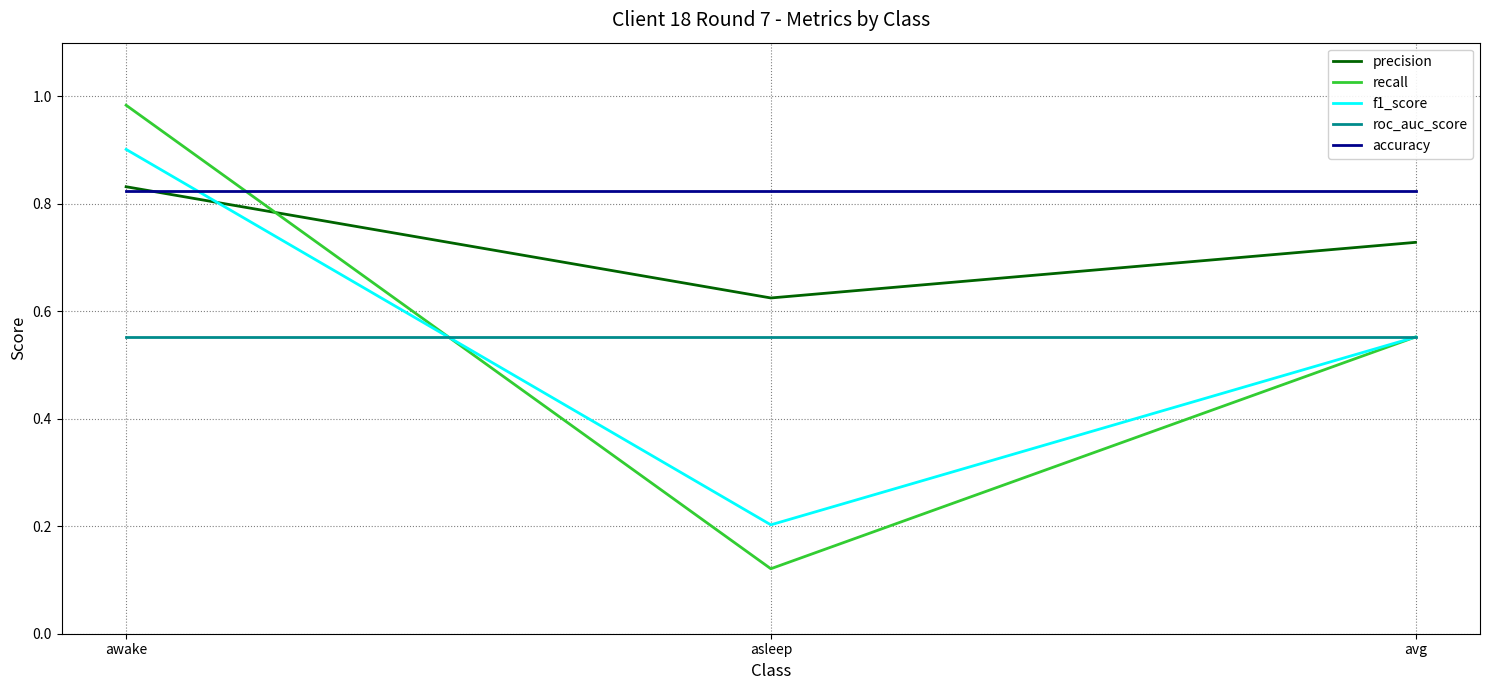

Is it true that recall equals 1.3 at awake?

False